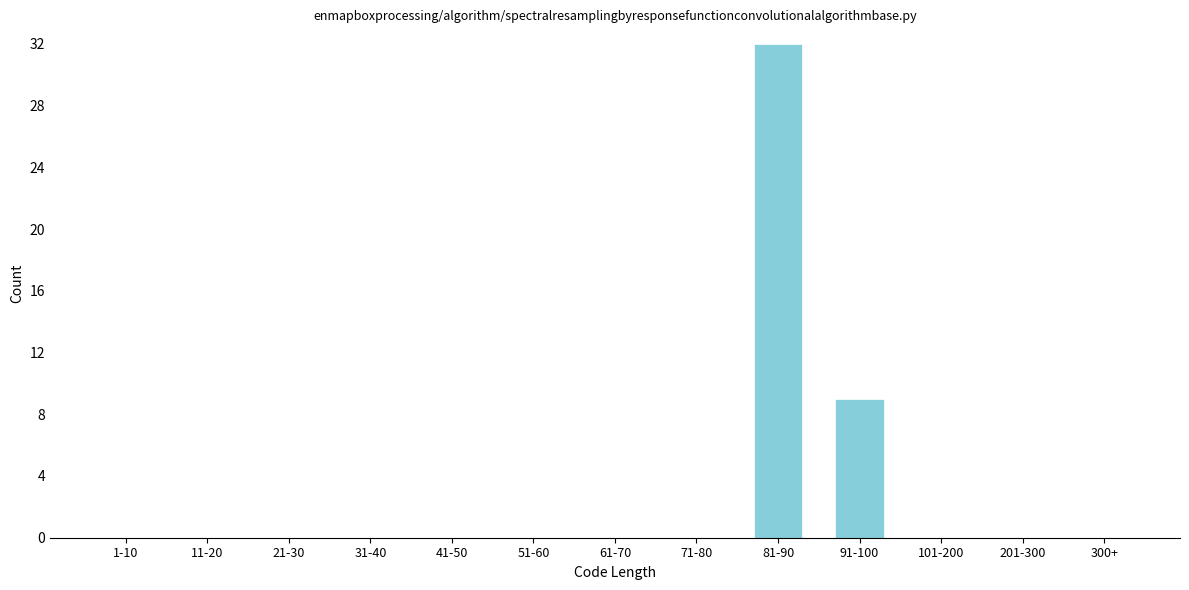

Reading right to left, transcribe all the data shown in this chart.

300+=0	201-300=0	101-200=0	91-100=9	81-90=32	71-80=0	61-70=0	51-60=0	41-50=0	31-40=0	21-30=0	11-20=0	1-10=0